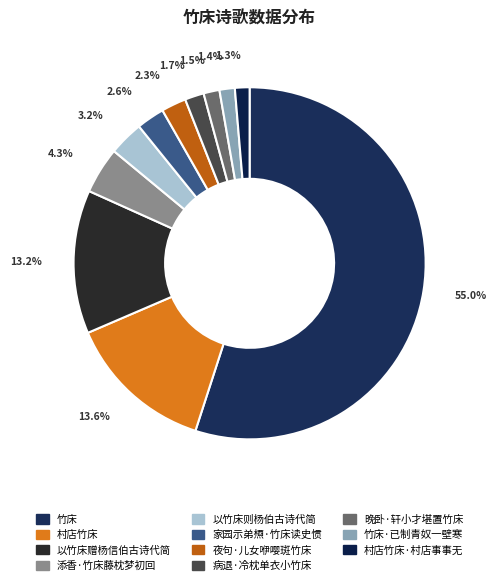

Count the number of slices in the pie.

11